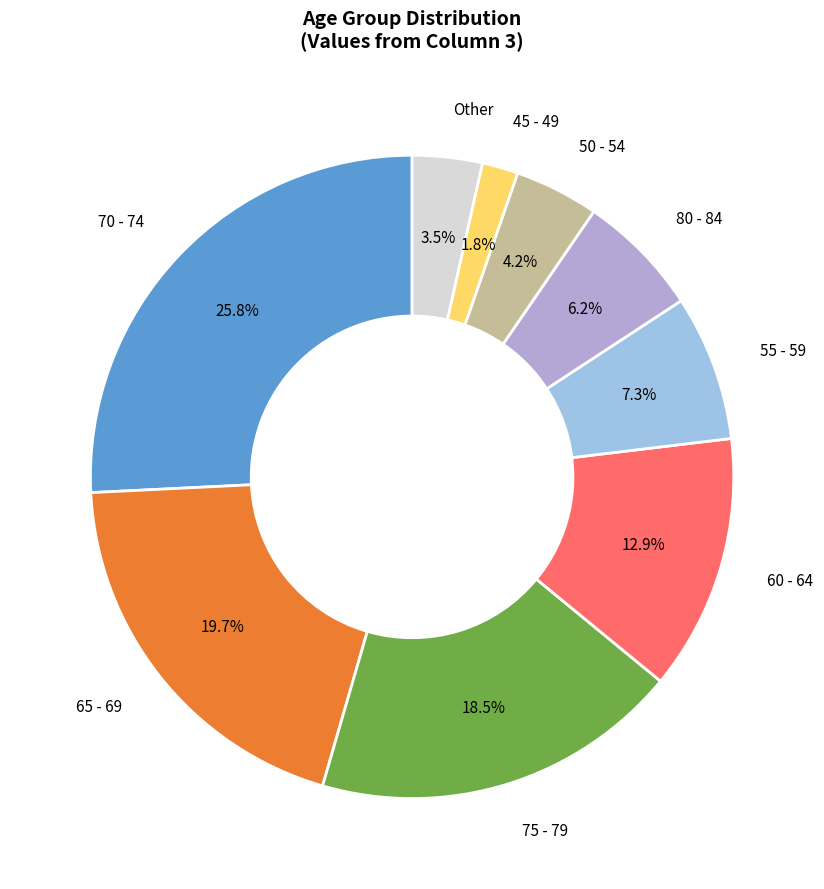

Between Other and 70 - 74, which is larger?

70 - 74